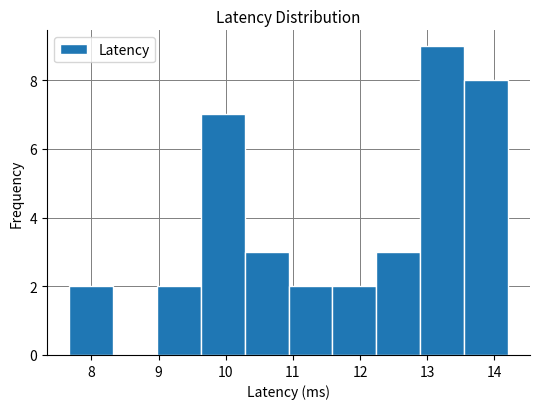

What is the height of the bar covering 7.7 to 8.3 on the x-axis? Neither the bar edges nor the heights are printed on the chart, so give them approximately, as read against the axes.

2